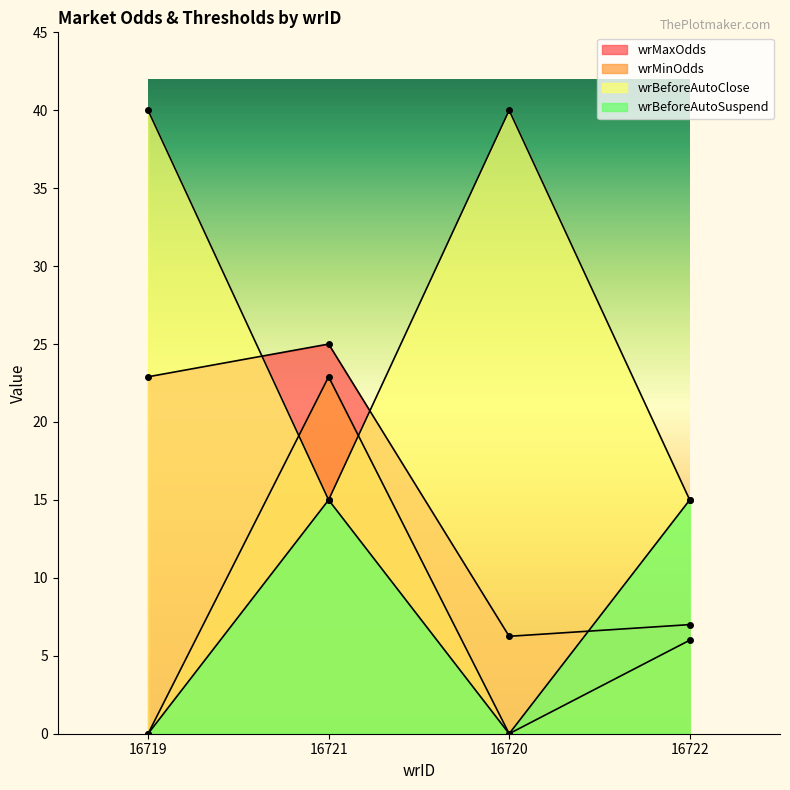

At which category does wrMaxOdds reach its first local peak?

16721